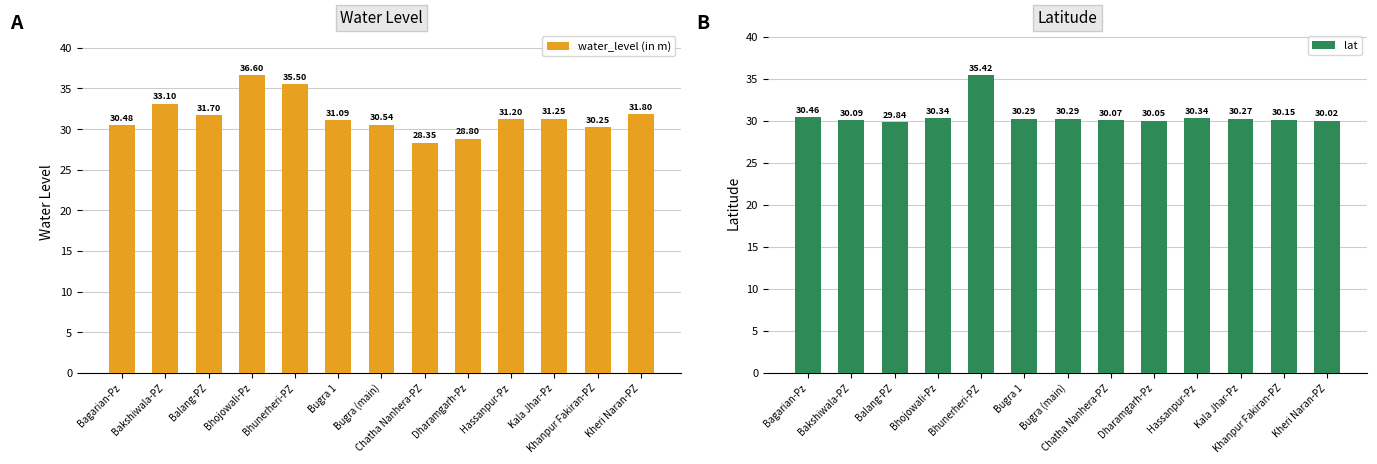

What is the difference between the lat values at Bagarian-Pz and Balang-PZ?

0.6